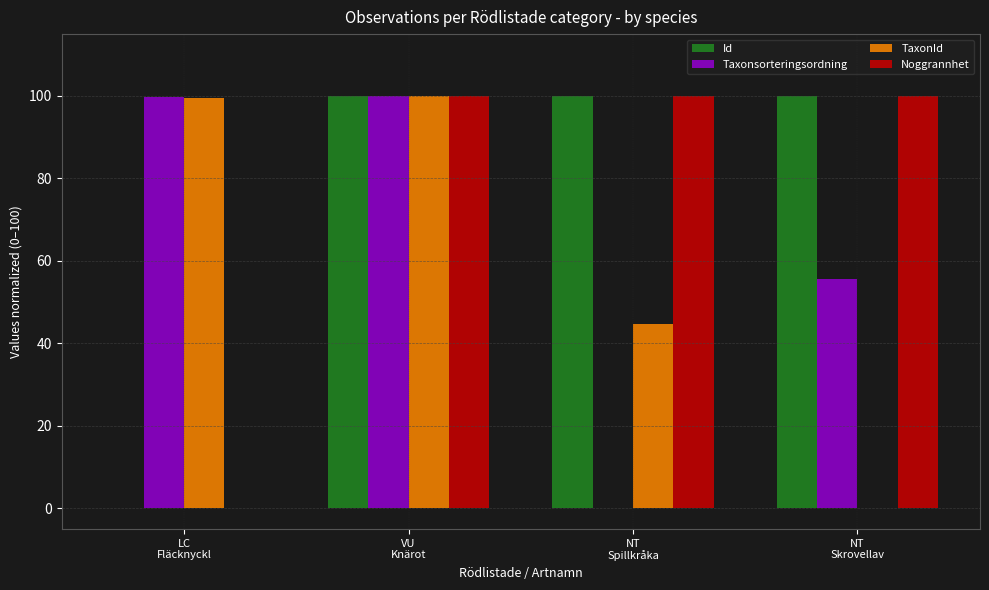

Which series changed the most between LC
Fläcknyckl and VU
Knärot?

Noggrannhet